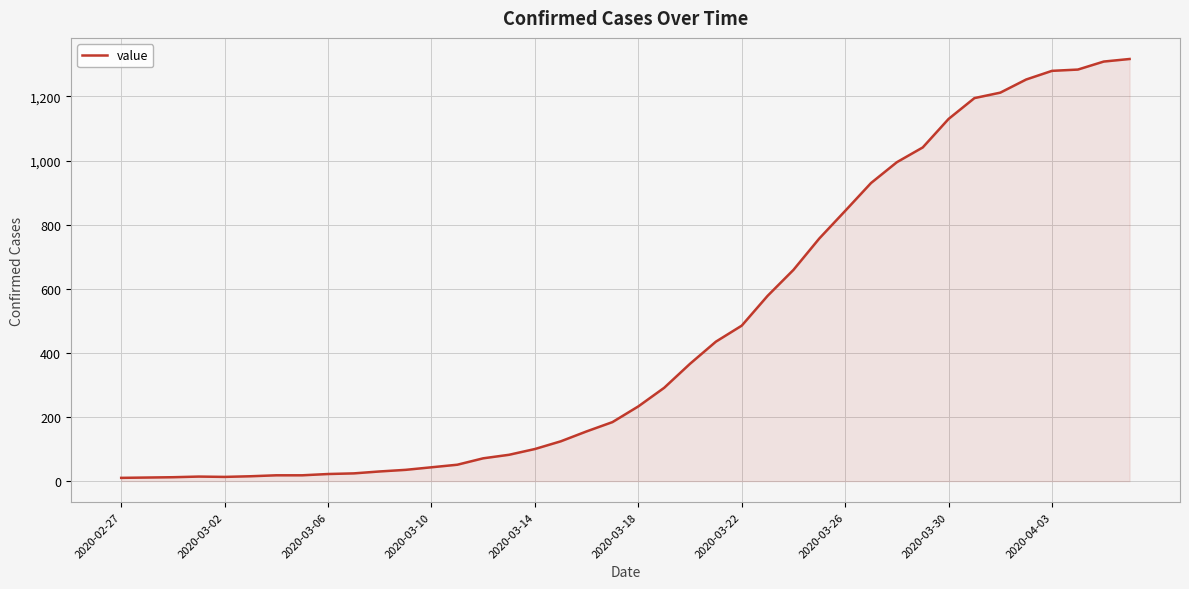

What is the difference between the second highest and second lowest values?

1298